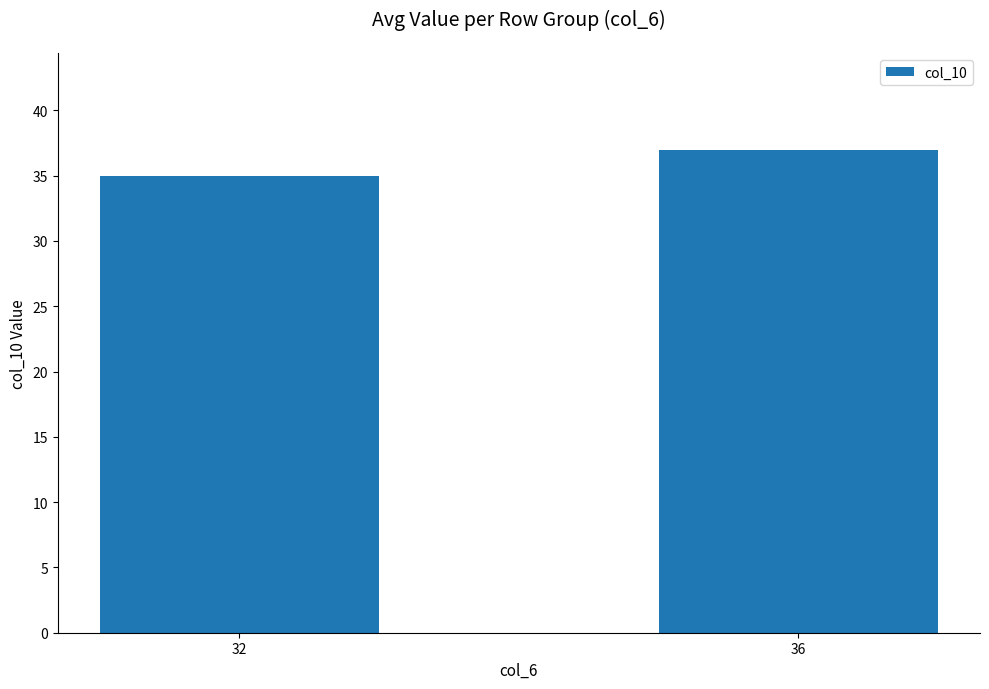

Reading left to right, what are all the values shown in this chart?

32=35	36=37